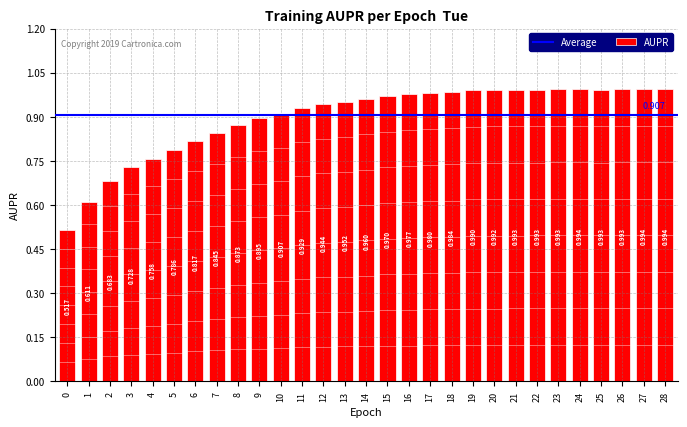

Rank the categories by value from lowest to highest.

0, 1, 2, 3, 4, 5, 6, 7, 8, 9, 10, 11, 12, 13, 14, 15, 16, 17, 18, 19, 20, 21, 22, 25, 26, 23, 24, 27, 28